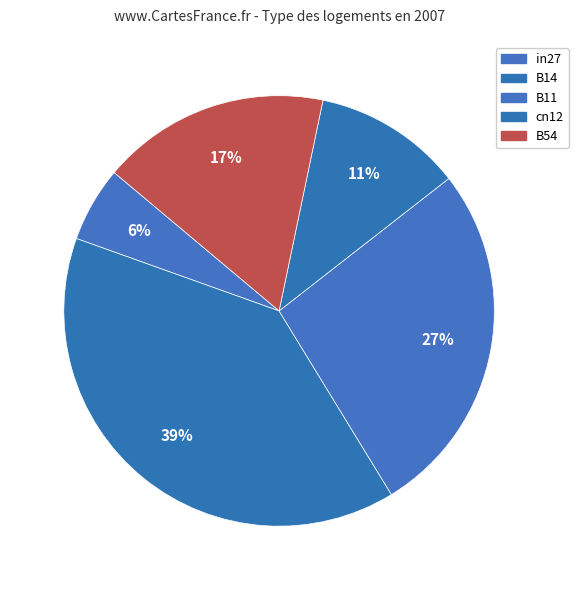

To the nearest percent, what is the combined percentage of B11 and B14?

66%